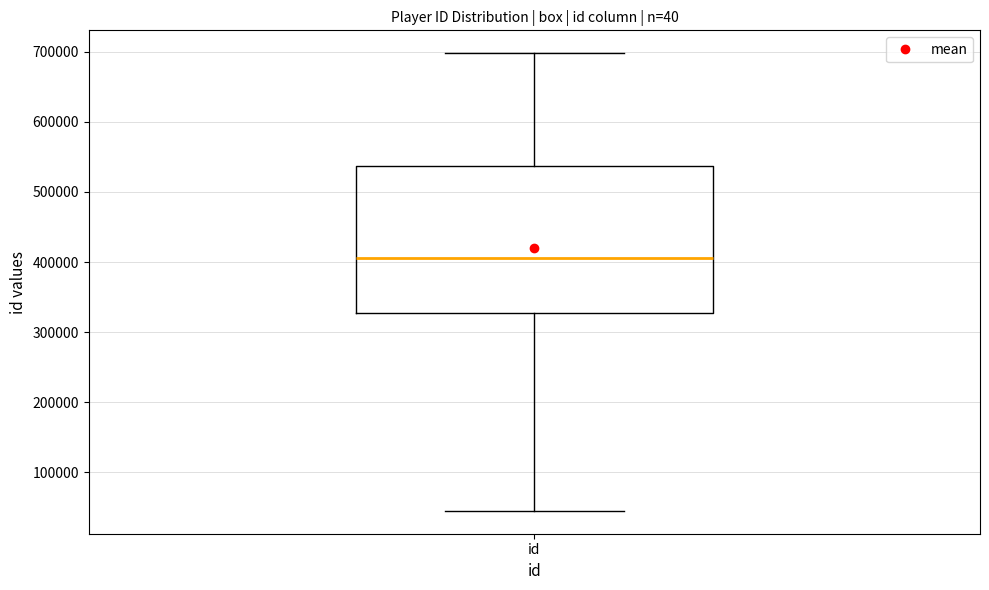

Read this box plot against the y-axis: the position of the median line, the range covered by the box, and the ends of both whiskers. The values are not printed on the chart, so give them approximately, as read against the axis.

median 410000, box 330000 to 540000, whiskers 40000 to 700000